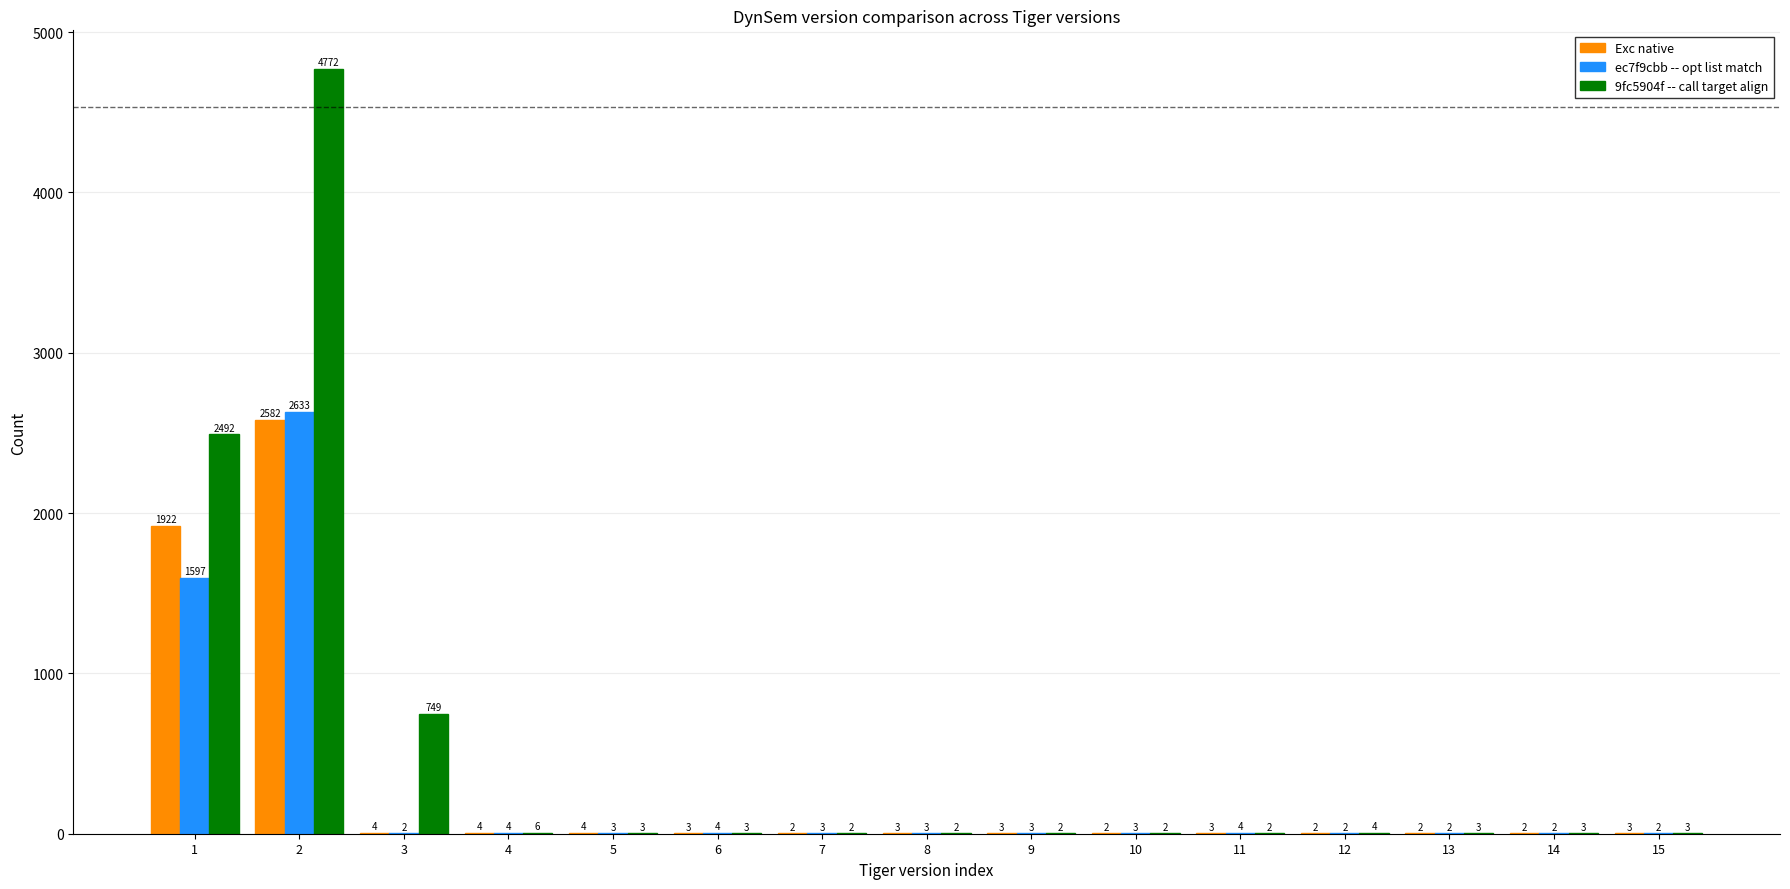

Reading left to right, what are all the values shown in this chart?

Exc native: 1922	2582	4	4	4	3	2	3	3	2	3	2	2	2	3
ec7f9cbb -- opt list match: 1597	2633	2	4	3	4	3	3	3	3	4	2	2	2	2
9fc5904f -- call target align: 2492	4772	749	6	3	3	2	2	2	2	2	4	3	3	3